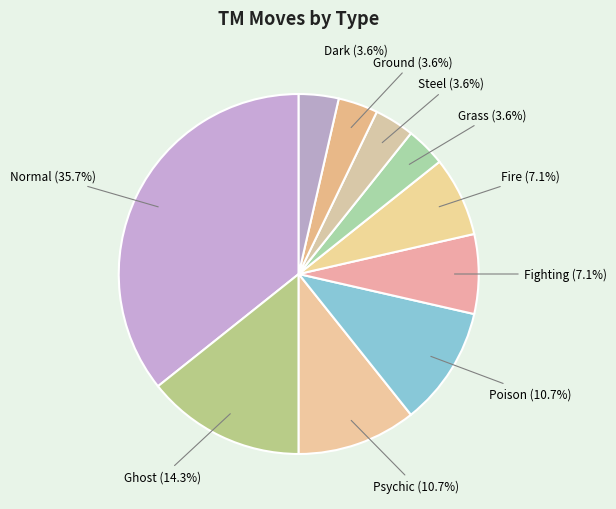

How many slices are in this pie chart?

10